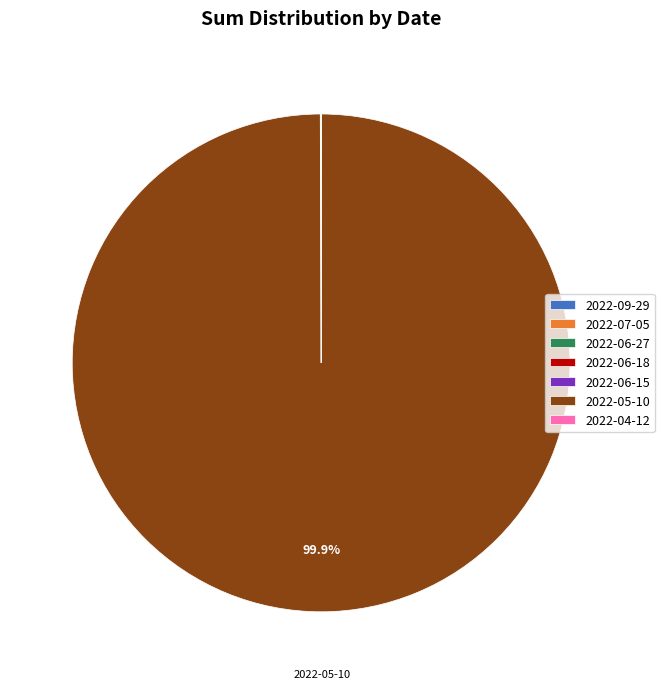

To the nearest percent, what is the average slice percentage?

14%